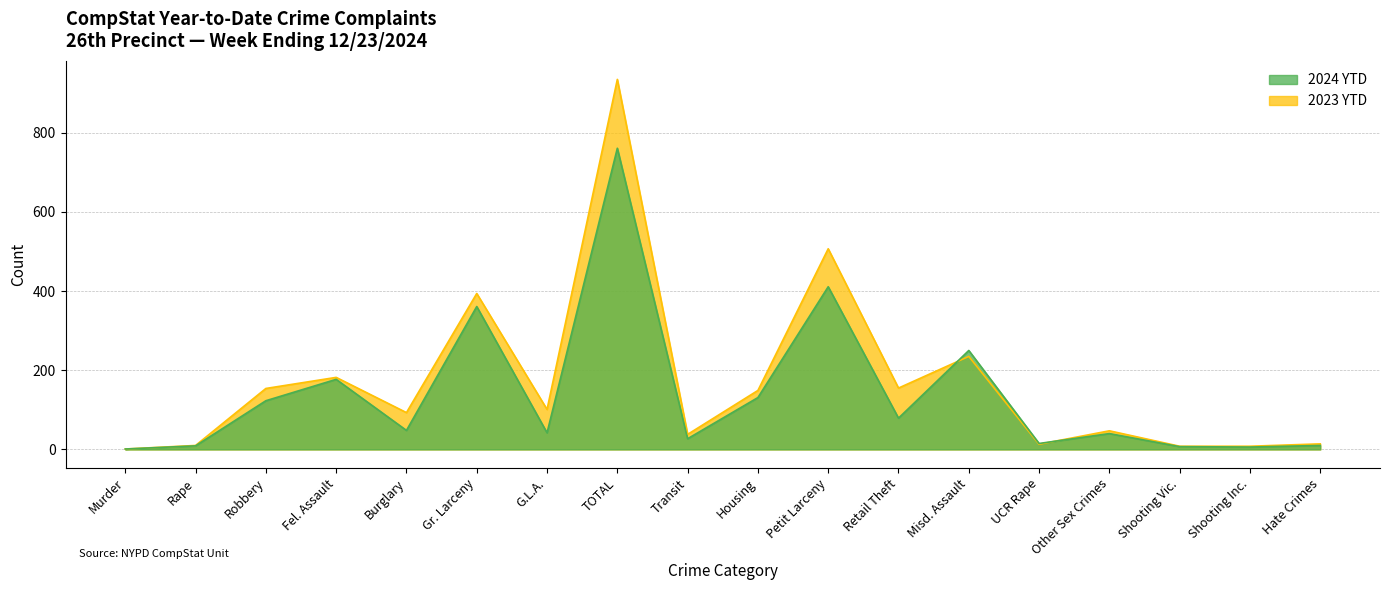

The value of 2024 YTD at Shooting Inc. is 6. True or false?

True